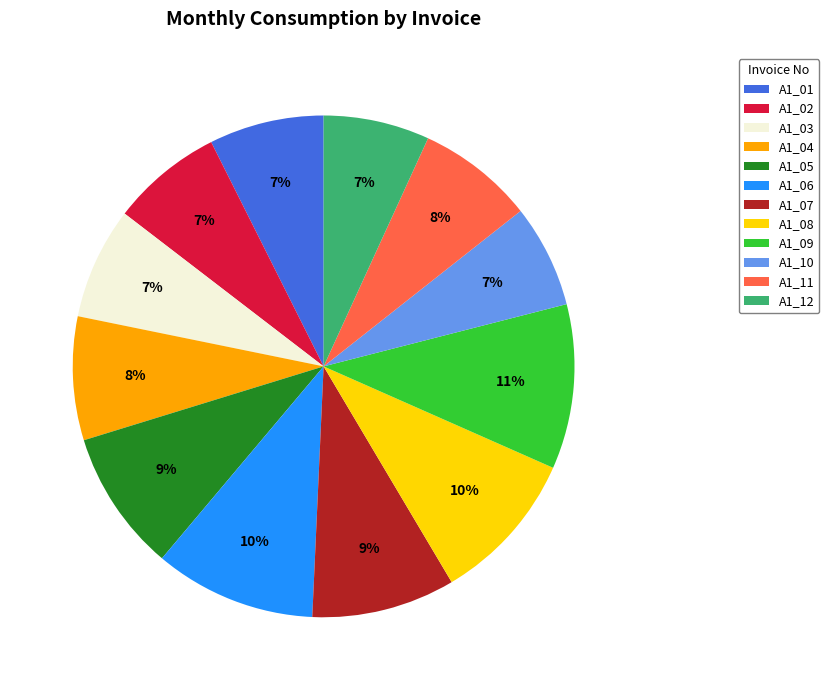

Which has a higher value, A1_03 or A1_04?

A1_04